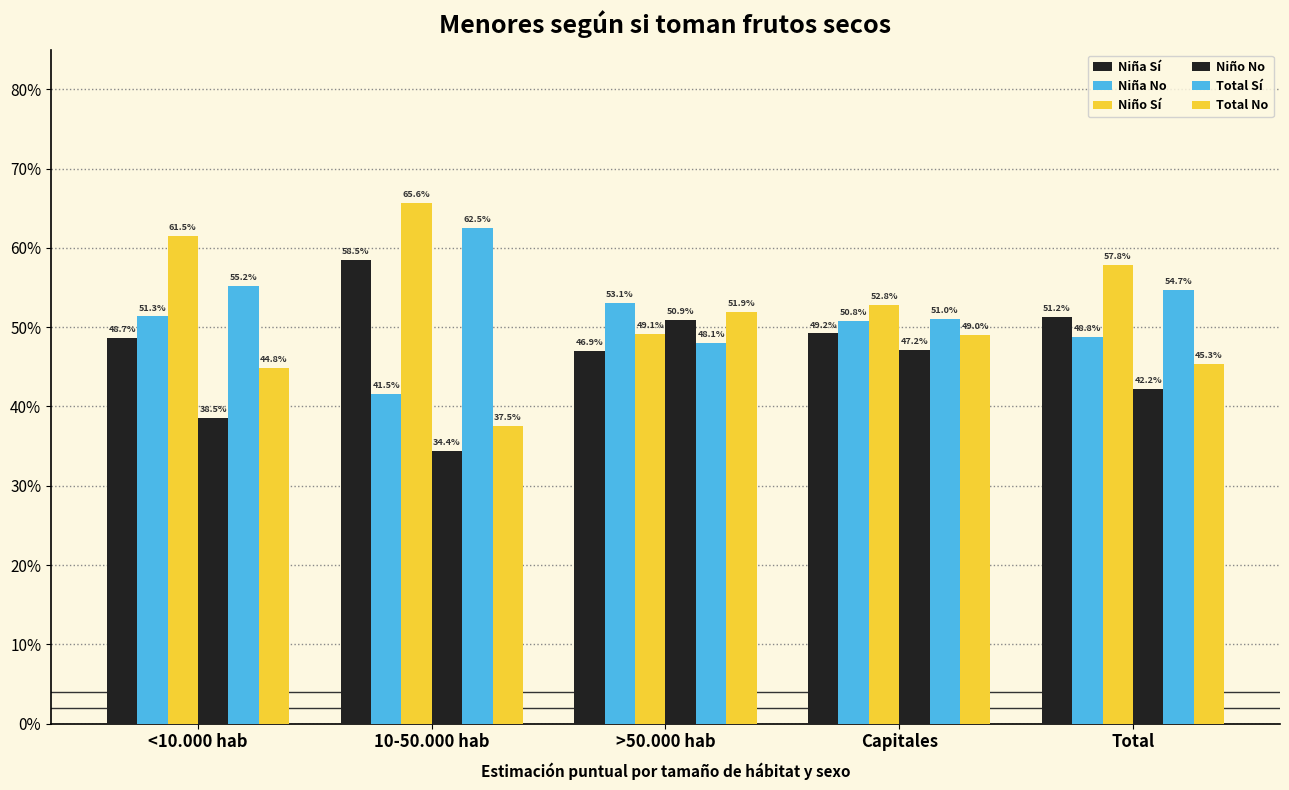

Which series changed the most between 10-50.000 hab and >50.000 hab?

Niño Sí